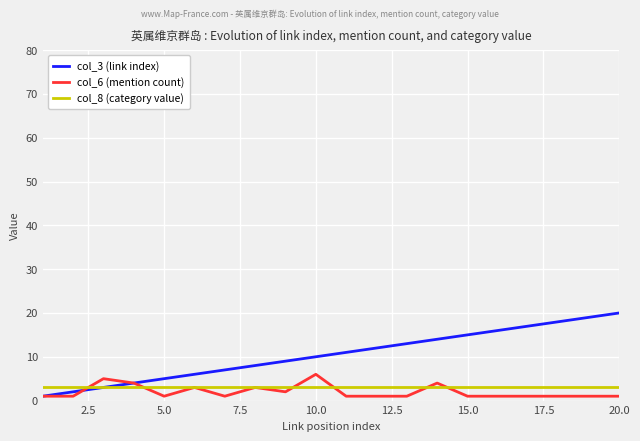

What is the greatest value displayed?

20